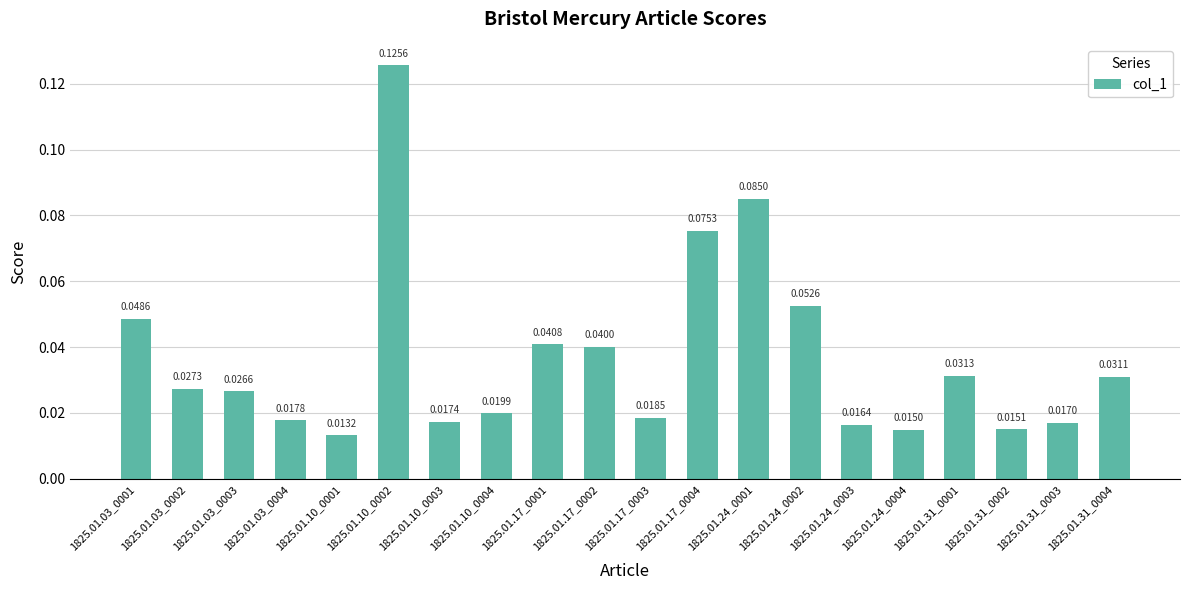

What is the sum of all values?

0.7